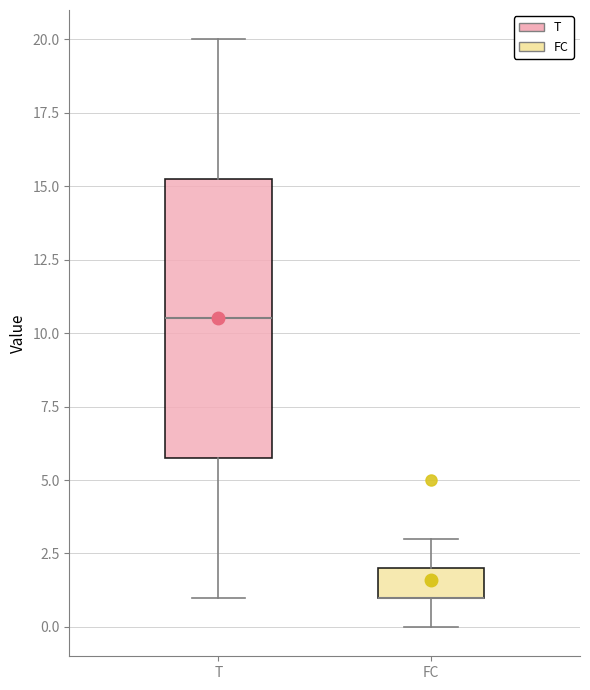

Reading left to right, transcribe this box plot: for each box, give where its median line is, the range the box spans, and where its two whiskers end, as read against the y-axis. The values are not printed on the chart, so give them approximately, as read against the axis.

T: median 10.5, box 6.0 to 15.5, whiskers 1.0 to 20.0
FC: median 1.0 (drawn on the box's lower edge), box 1.0 to 2.0, whiskers 0.0 to 3.0